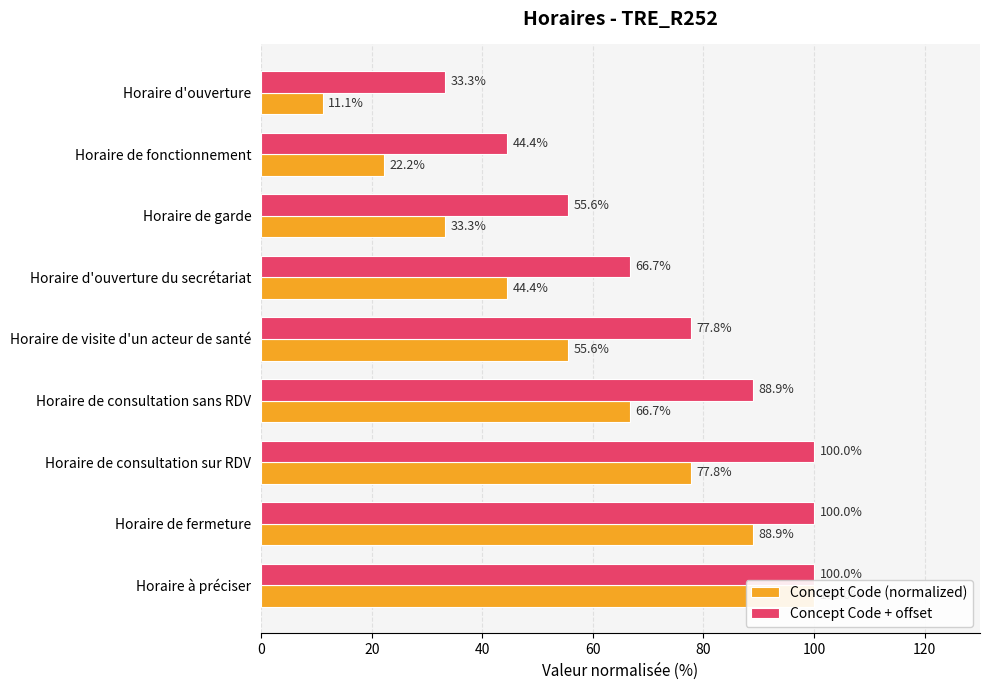

List the series in order of their overall mean, highest first.

Concept Code + offset, Concept Code (normalized)